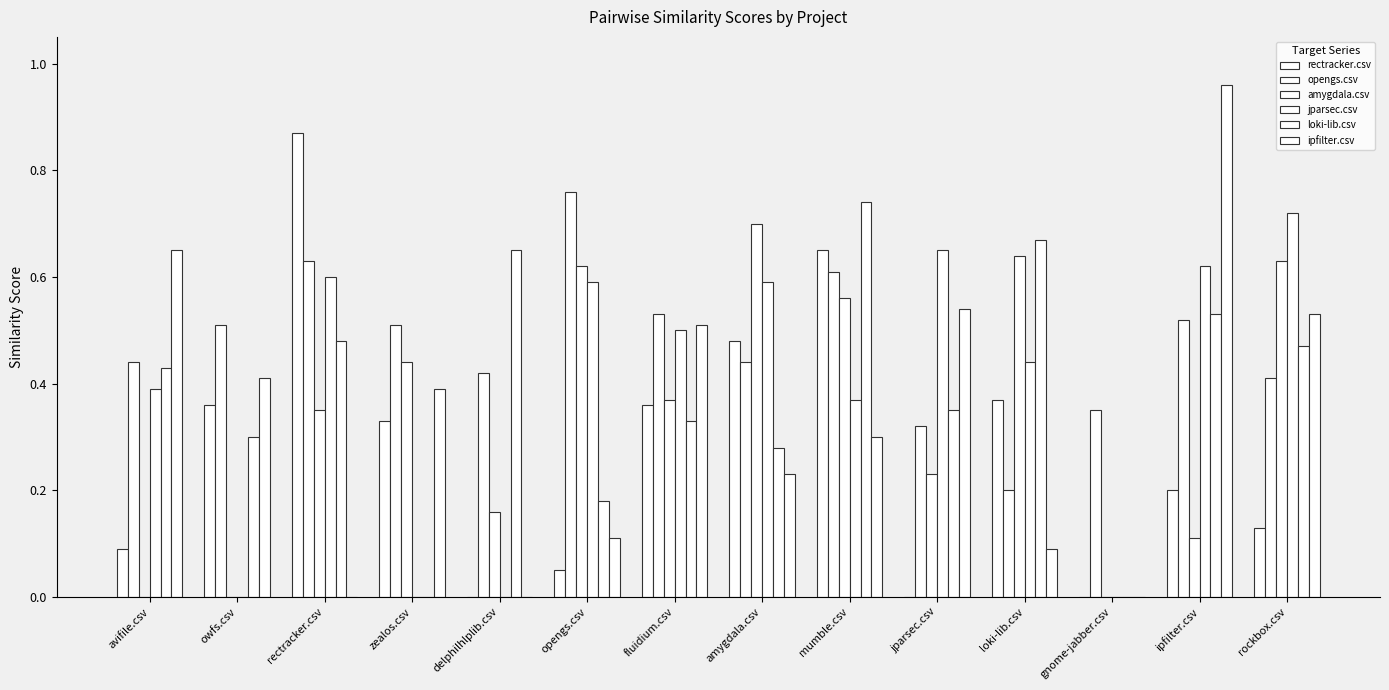

The value of opengs.csv at rectracker.csv is 0.6. True or false?

True